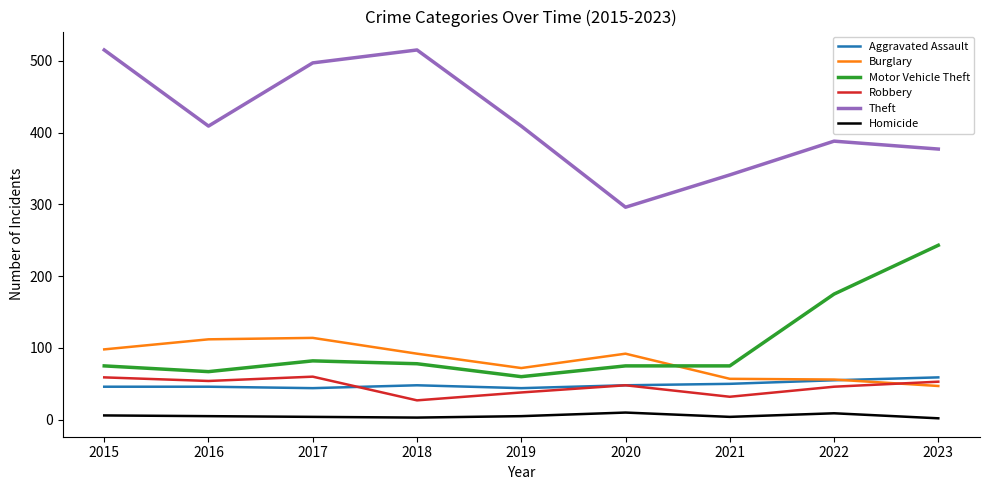

At how many categories does at least one series exceed 13?

9